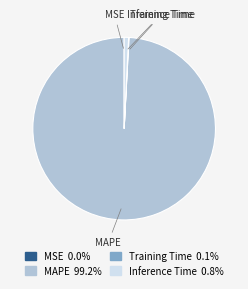

Which category has the biggest portion of the pie?

MAPE